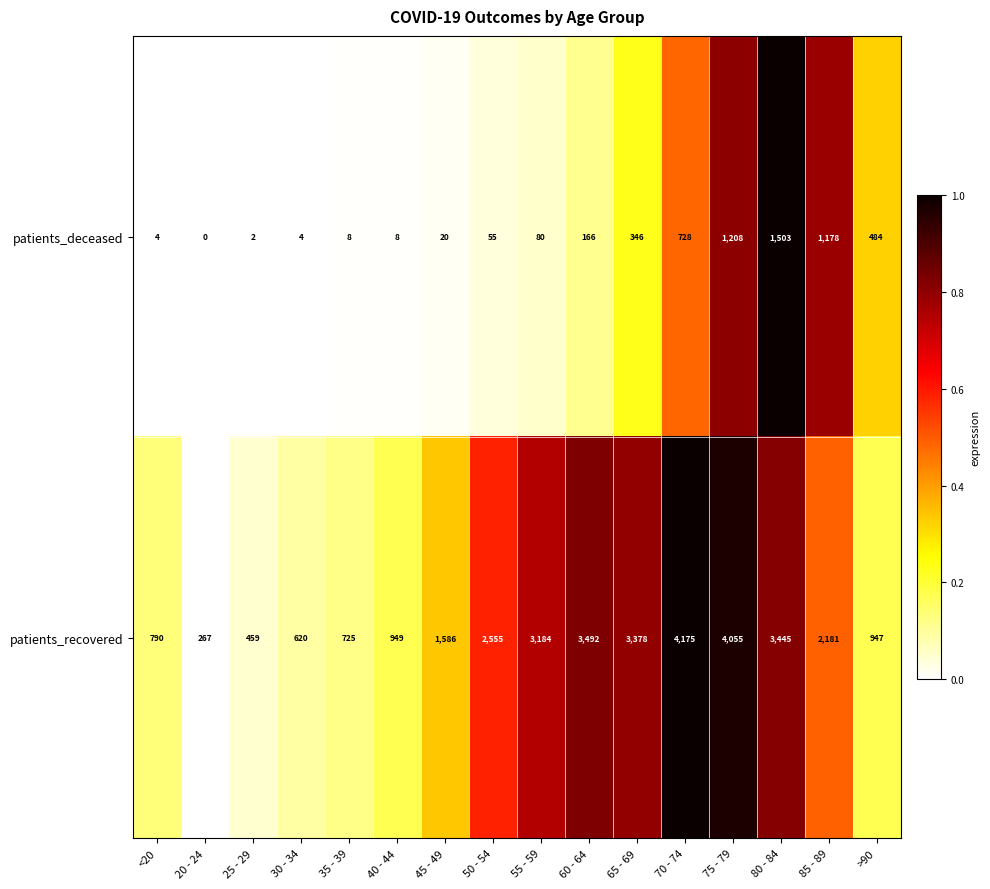

Which series has the largest range (max minus min)?

patients_recovered